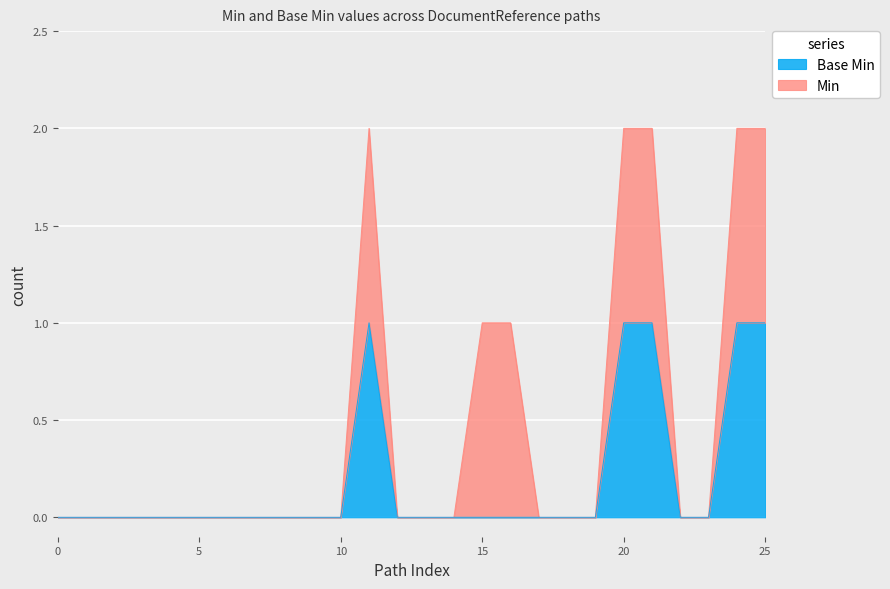

The value at DocumentReference.modifierExtension is 0. True or false?

True